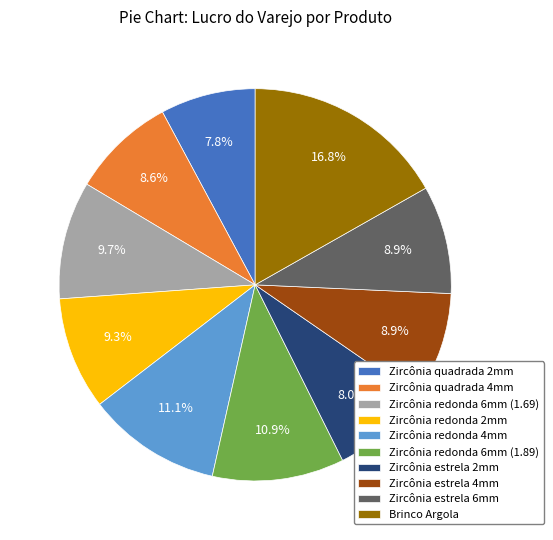

How many slices are in this pie chart?

10